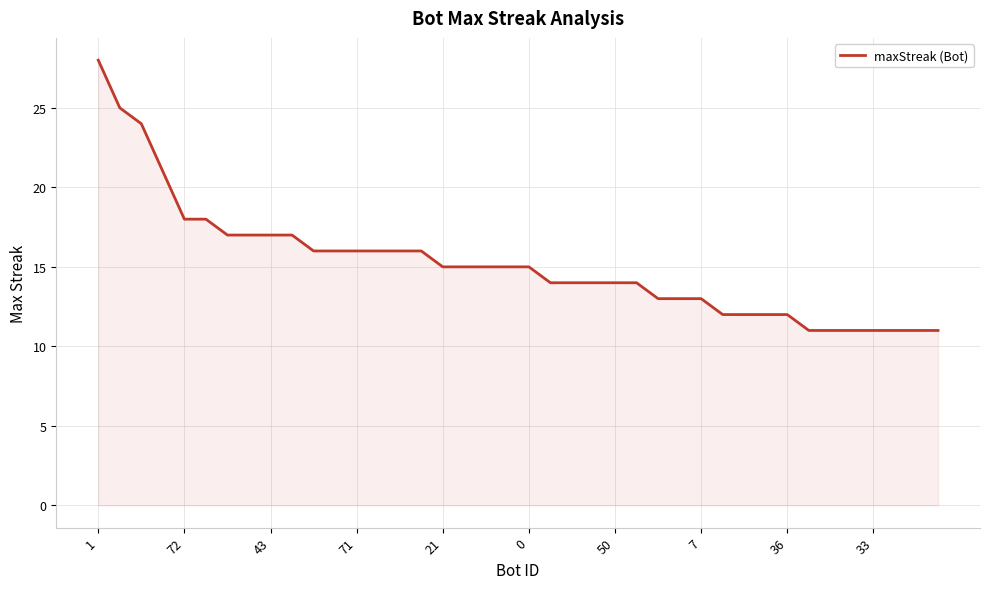

What is the maximum value shown in the chart?

28